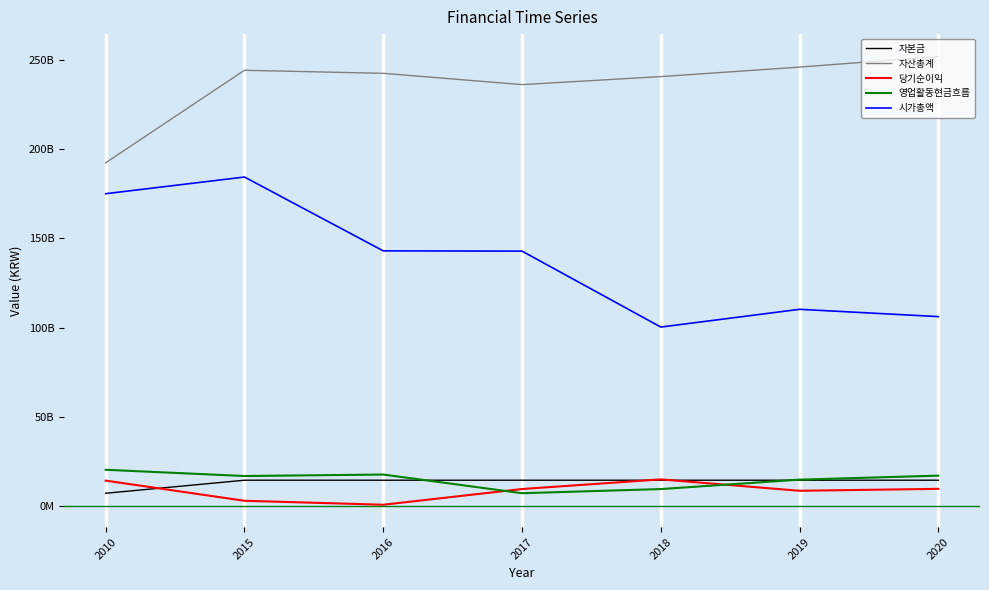

Which series has the widest spread of values?

시가총액